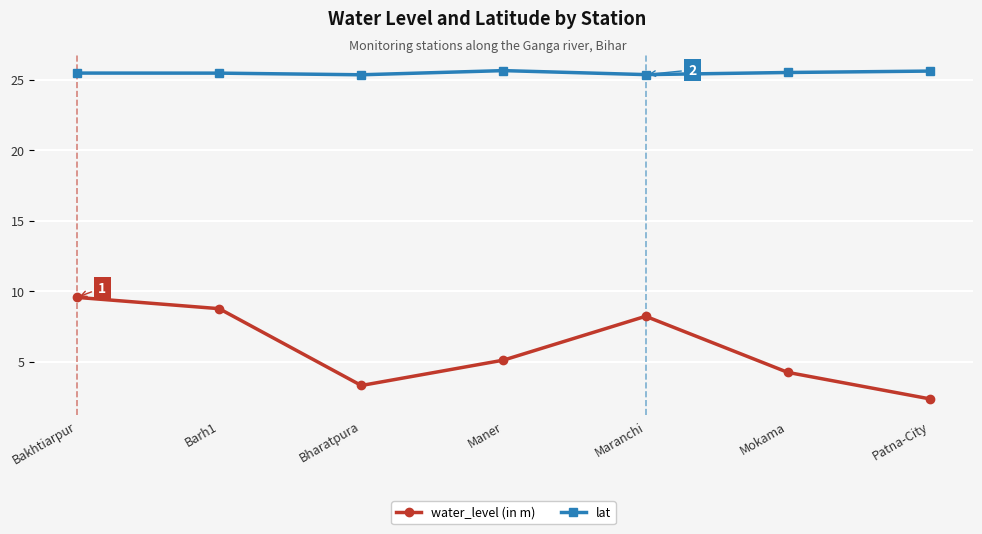

True or false: lat and water_level (in m) cross at least once.

False